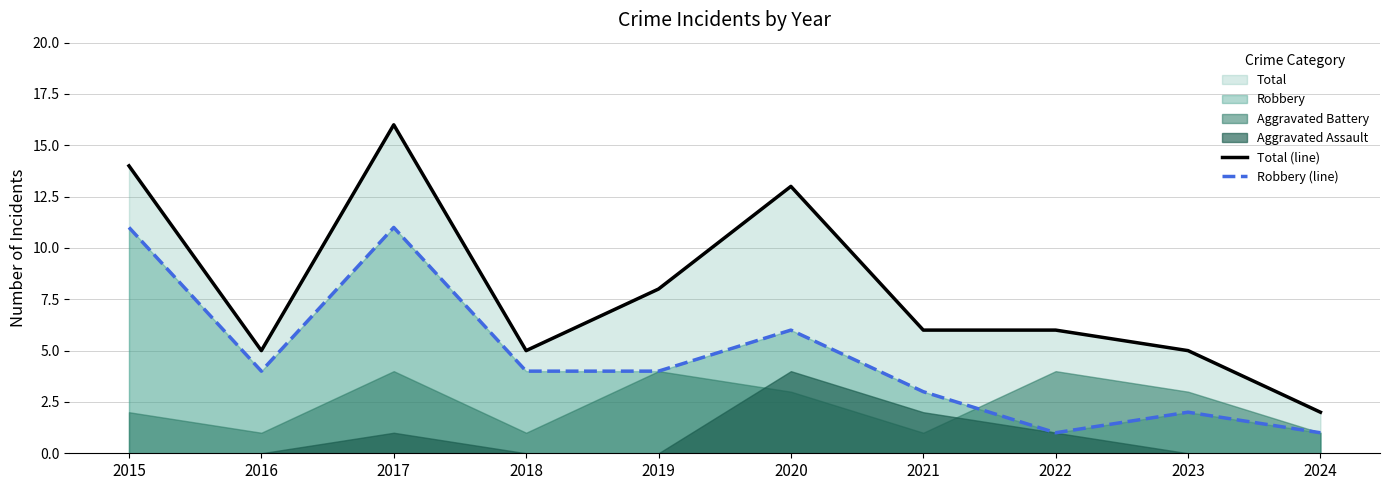

How many data points in Total (line) are less than 6?

4